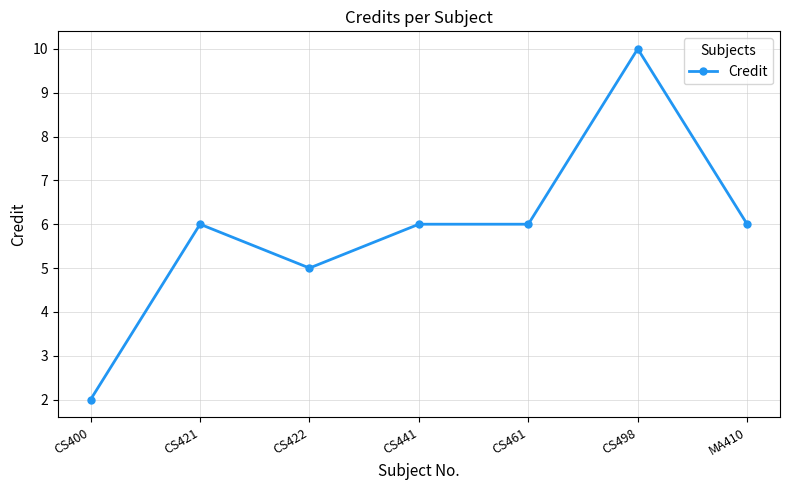

What is the average value?

6